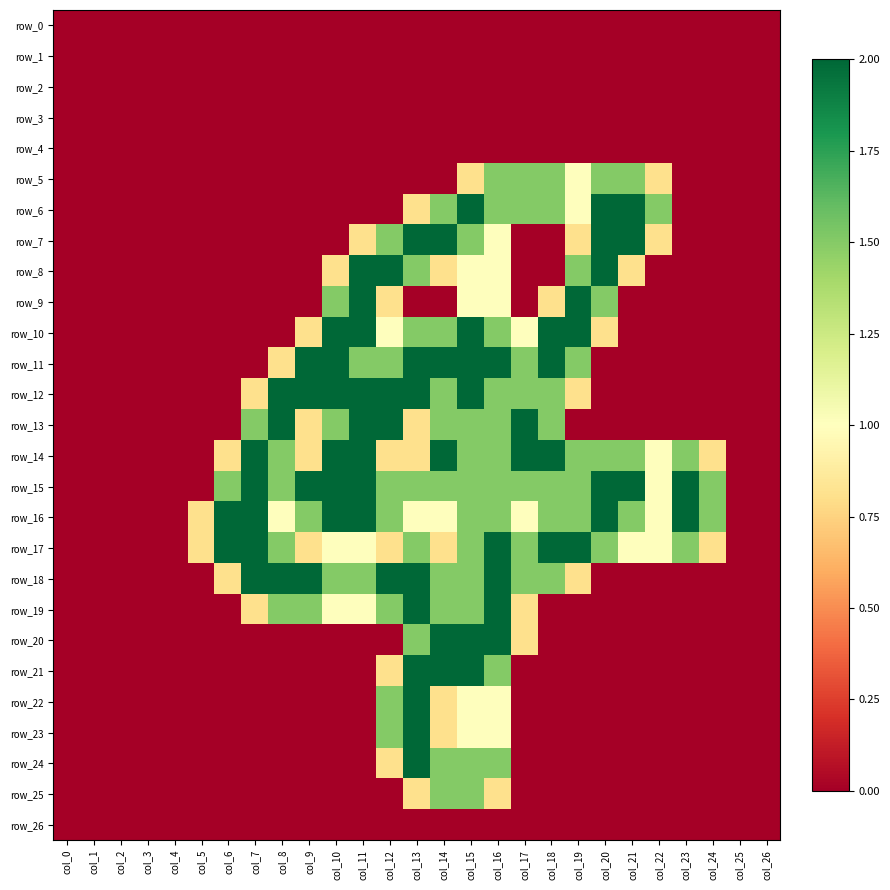

Which series has the widest spread of values?

row_6